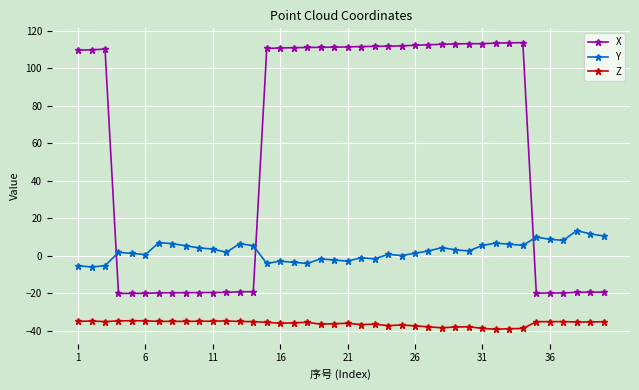

Which series has the largest total across all categories?

X